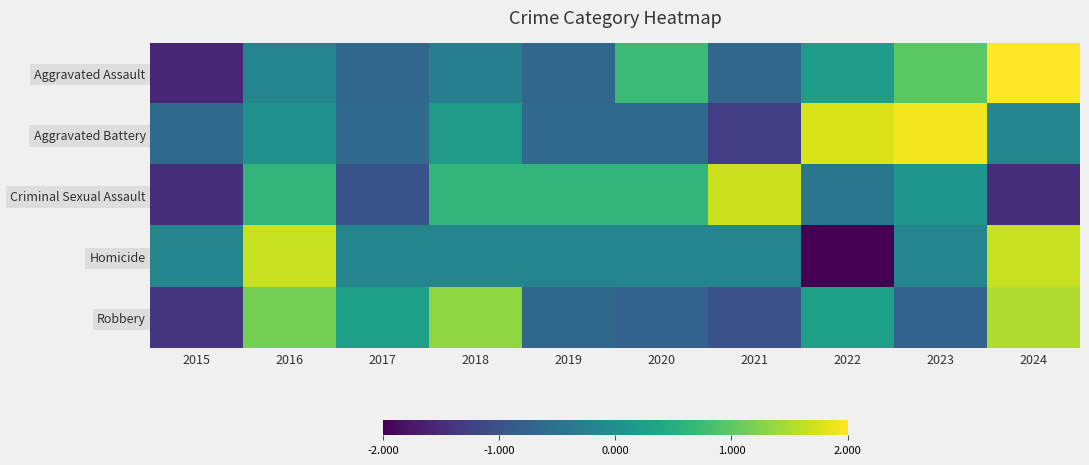

Count the number of categories in the chart.

10